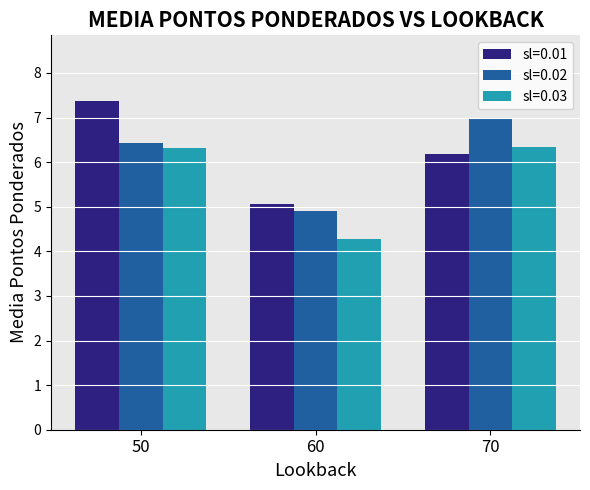

How many categories are shown in the chart?

3